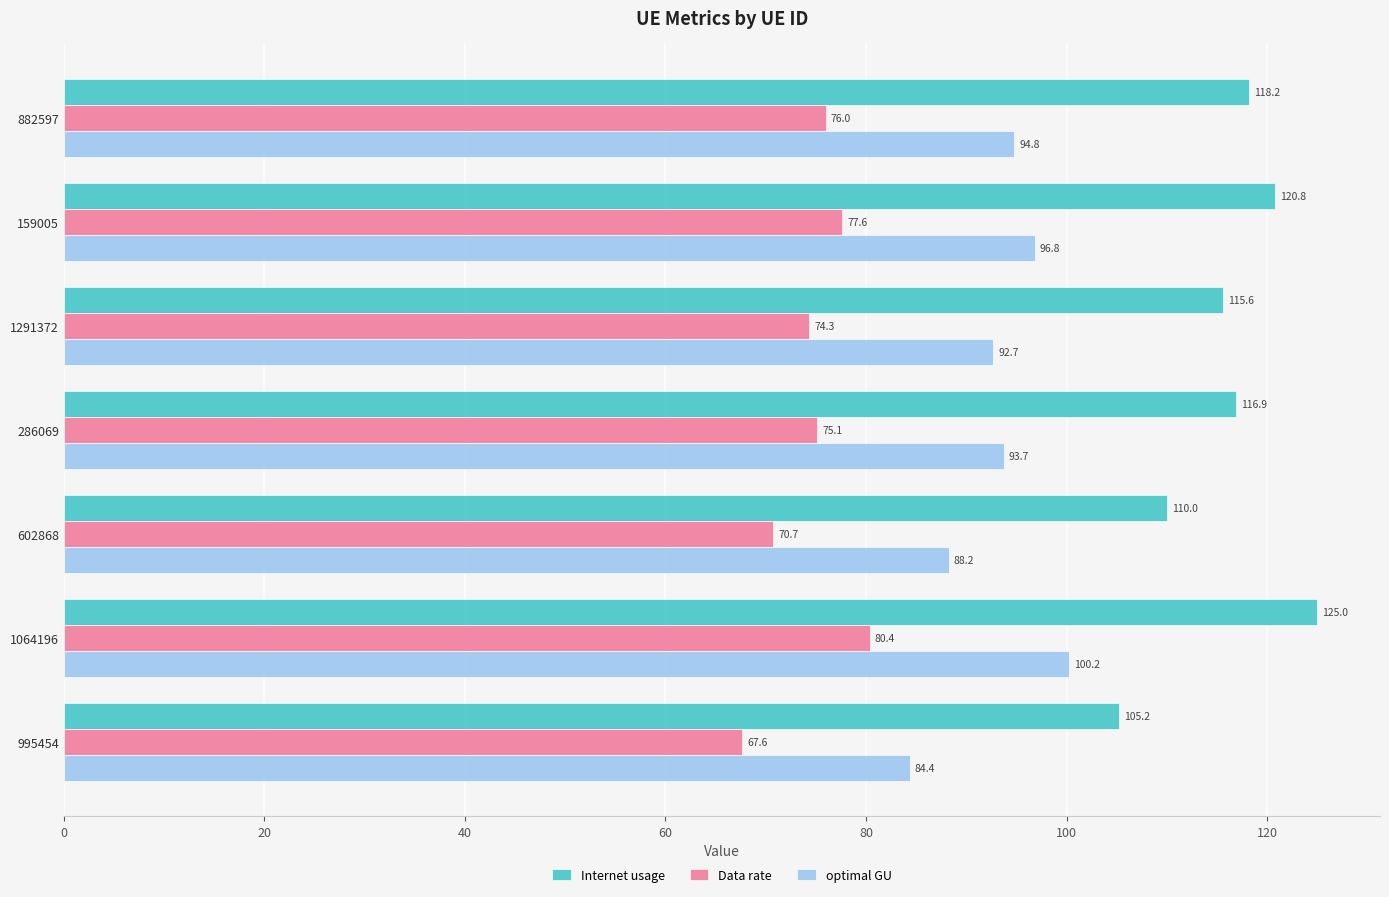

List the labels in order of Data rate value, smallest first.

995454, 602868, 1291372, 286069, 882597, 159005, 1064196